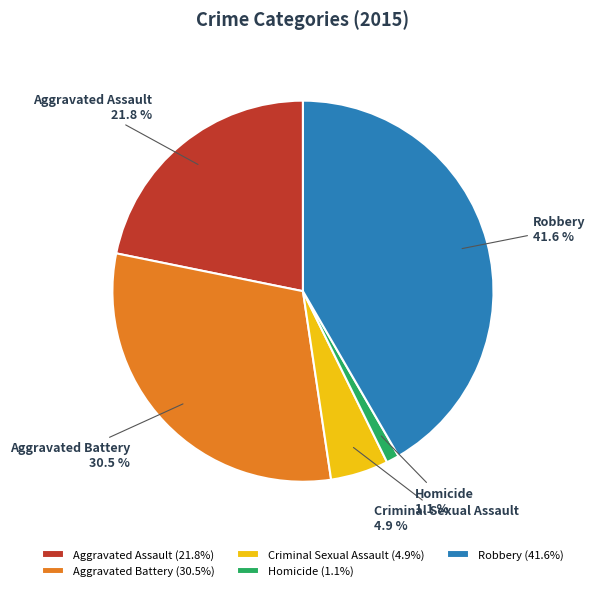

What is the largest slice in the pie chart?

Robbery